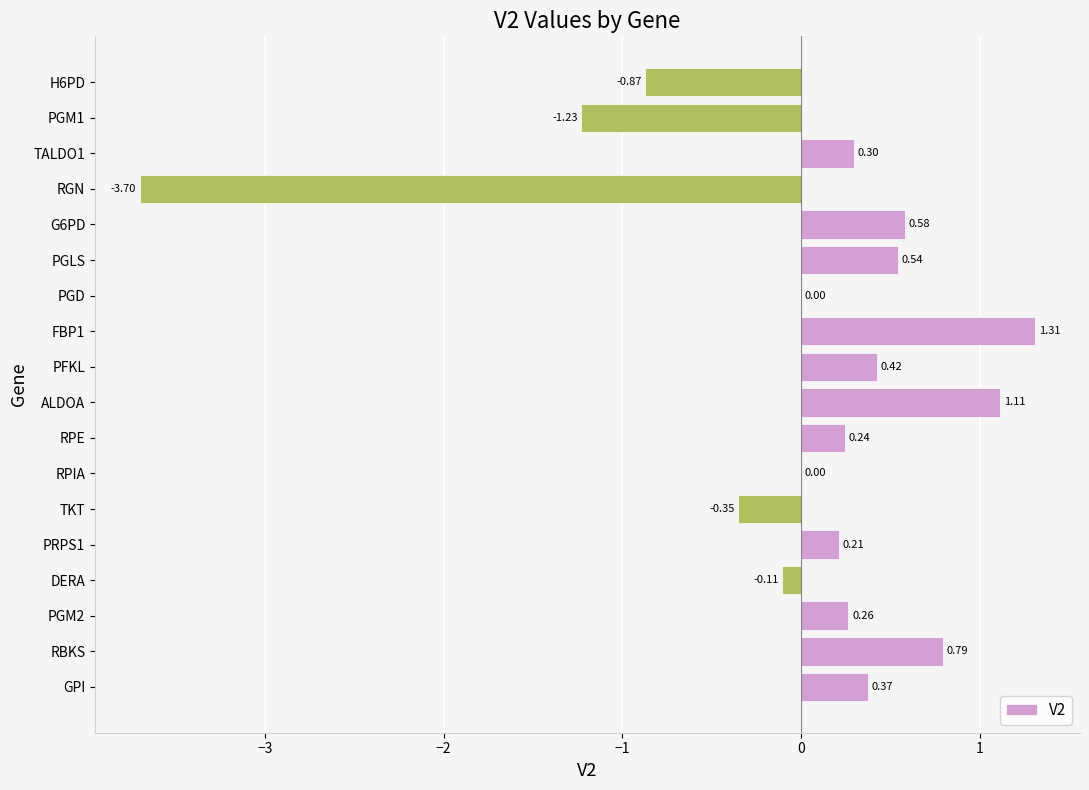

How many distinct data groups are displayed?

1